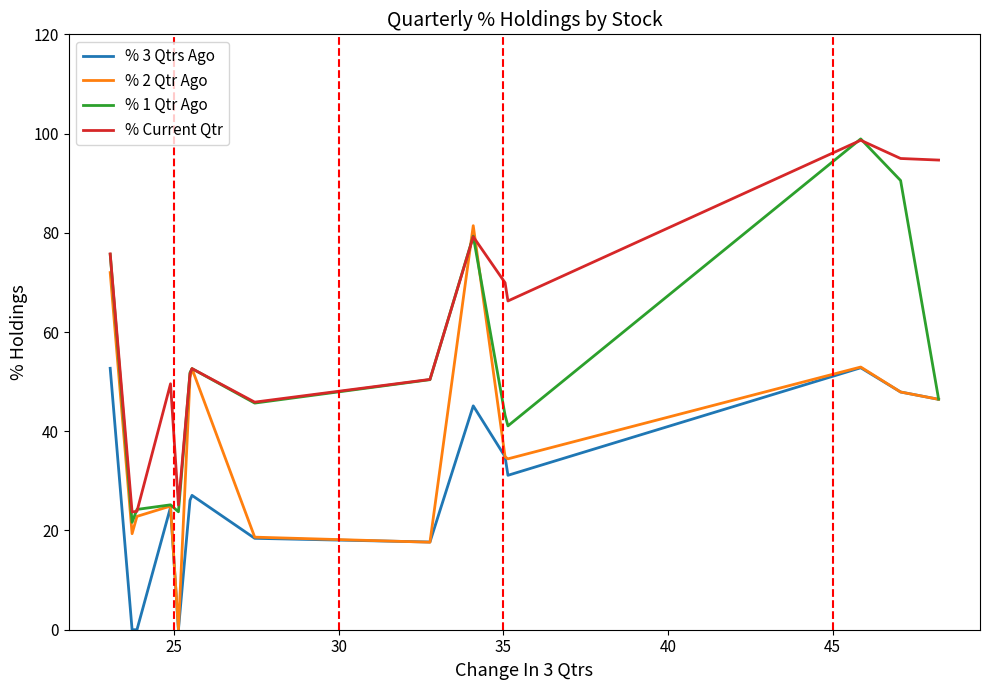

How many intersections are there between % Current Qtr and % 1 Qtr Ago?

7